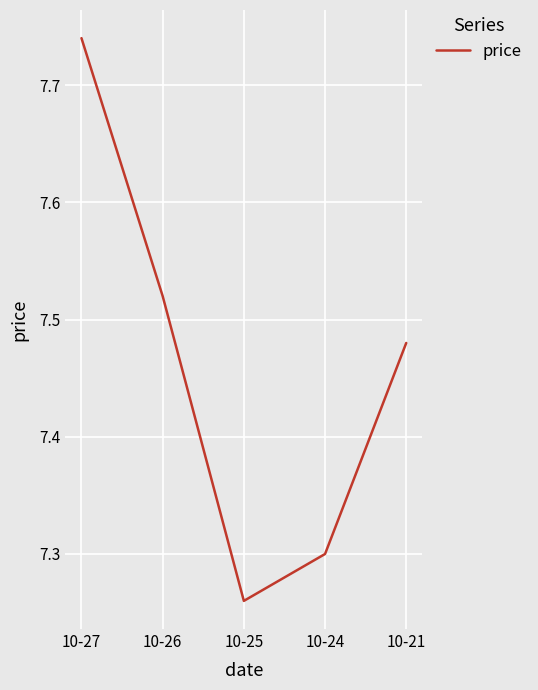

Rank the categories by value from highest to lowest.

10-27, 10-26, 10-21, 10-24, 10-25